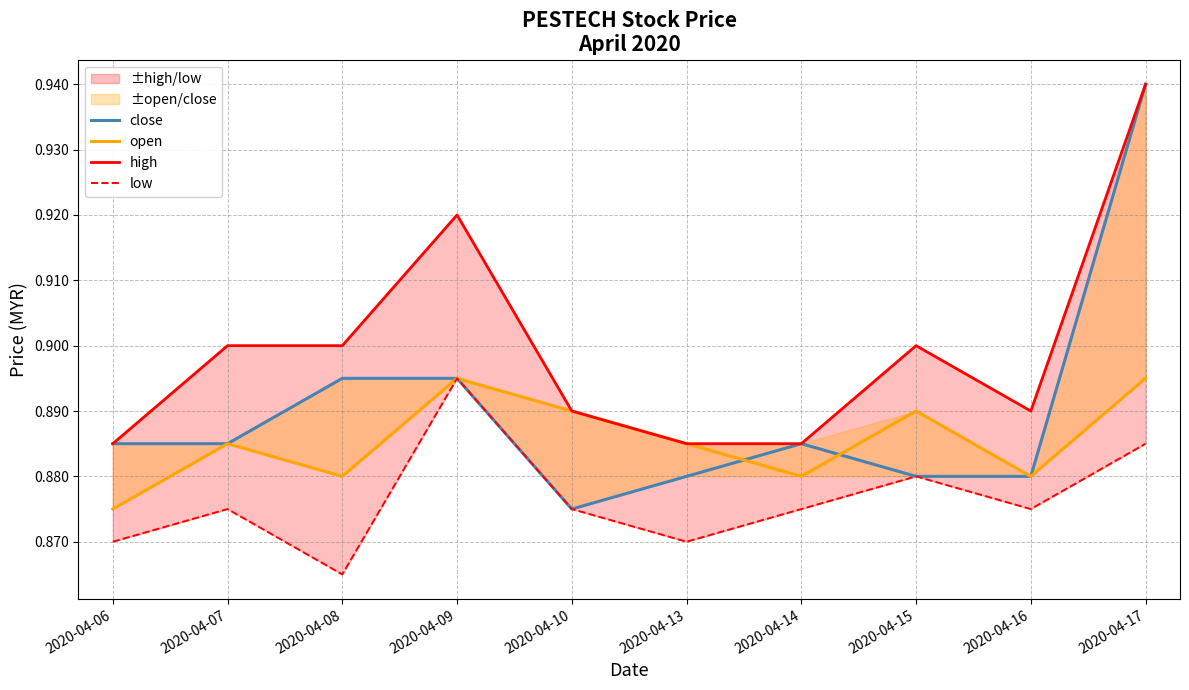

How many lines are shown in the chart?

4